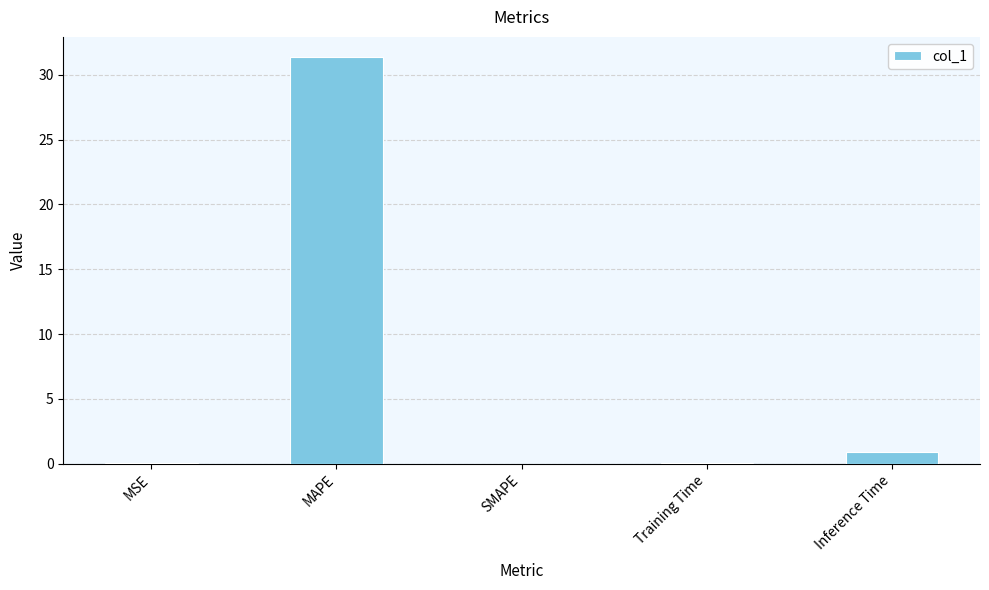

What is the maximum value shown in the chart?

31.4